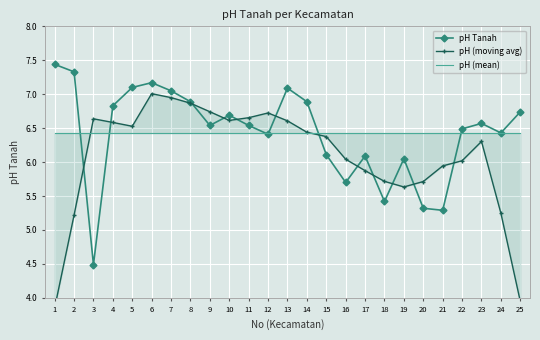

Is this an area chart (filled region under the line)?

No